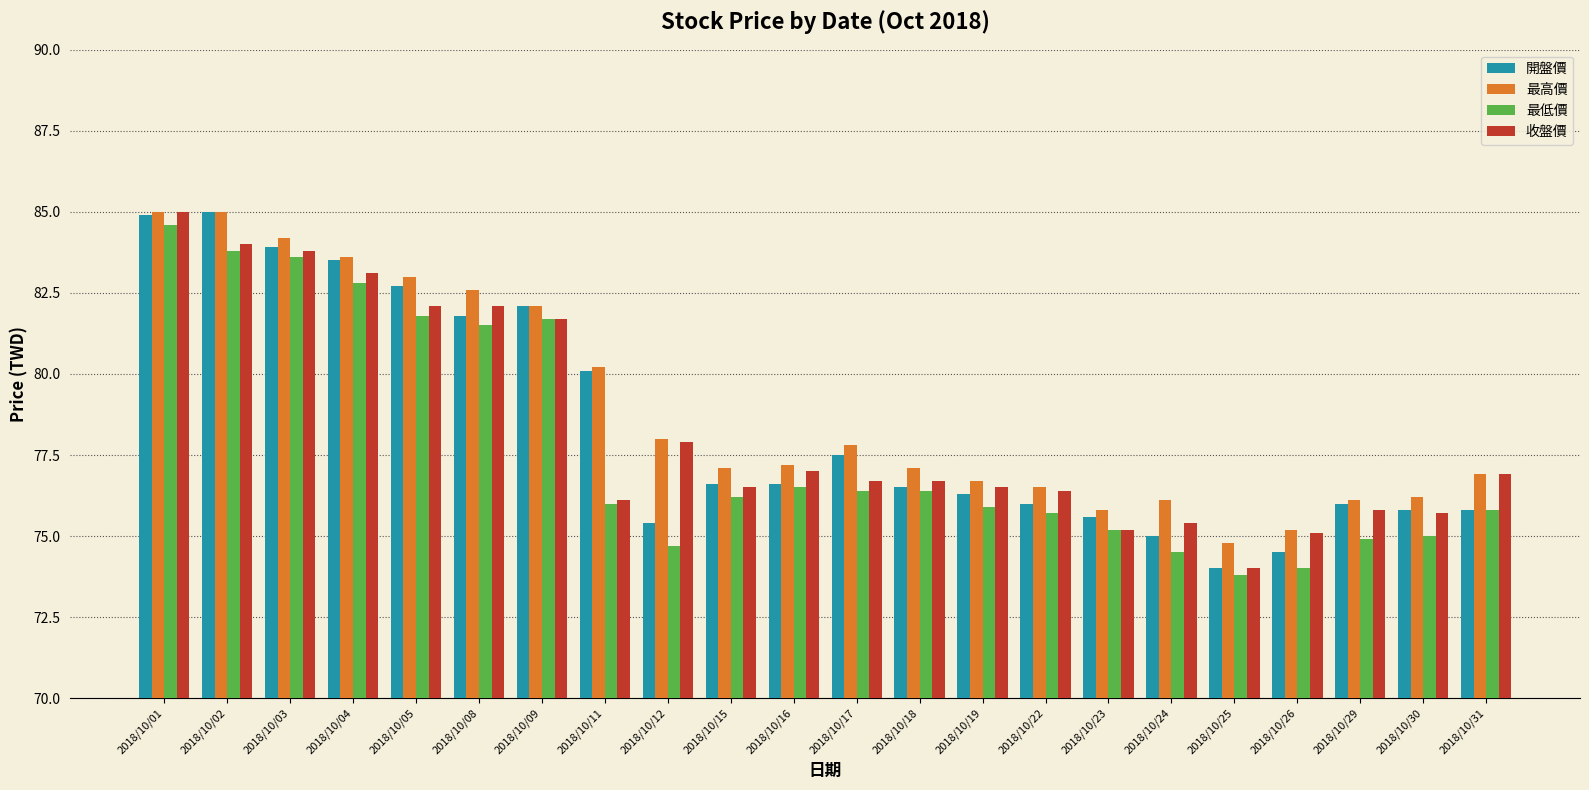

How many data points in 最高價 are less than 77?

9